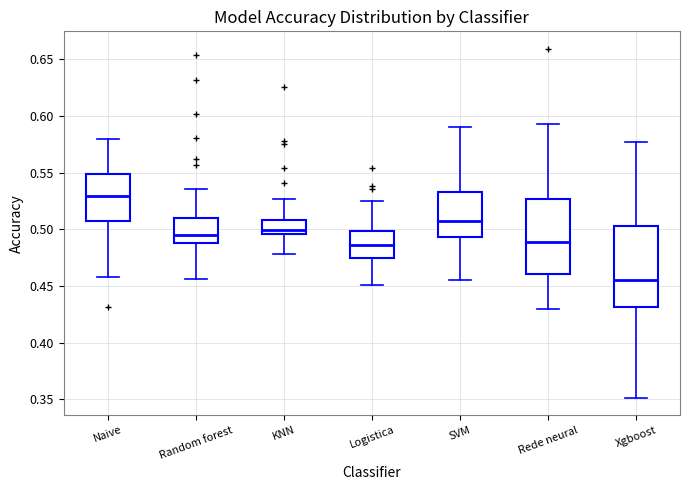

Which box's median line is the lowest?

Xgboost